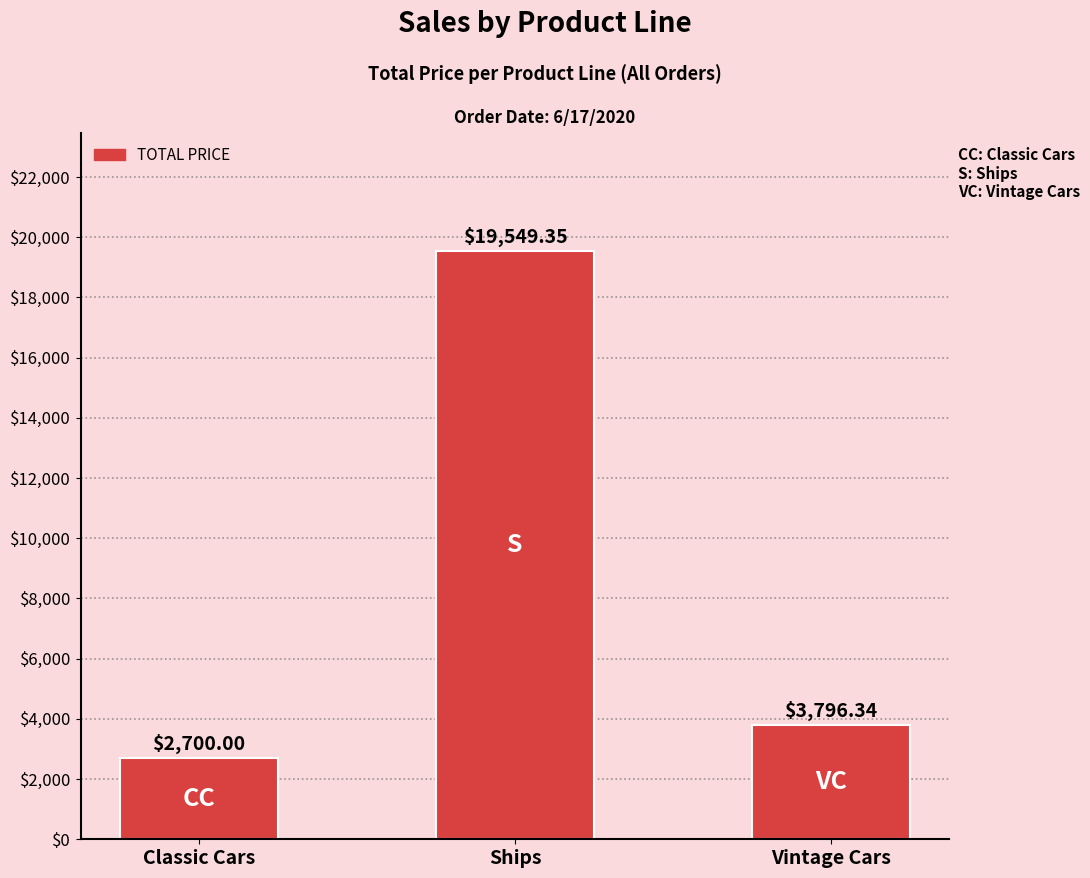

Rank the categories by value from lowest to highest.

Classic Cars, Vintage Cars, Ships